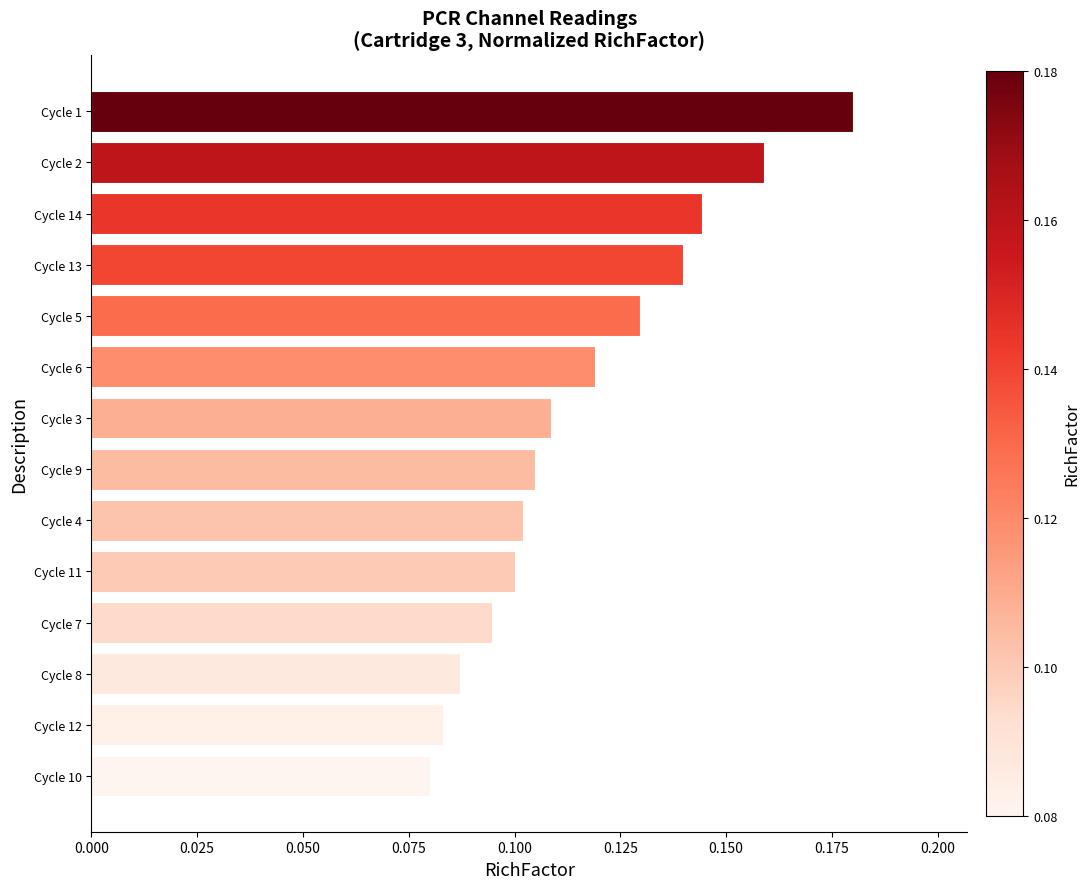

At which category does the chart reach its peak across all series?

Cycle 1